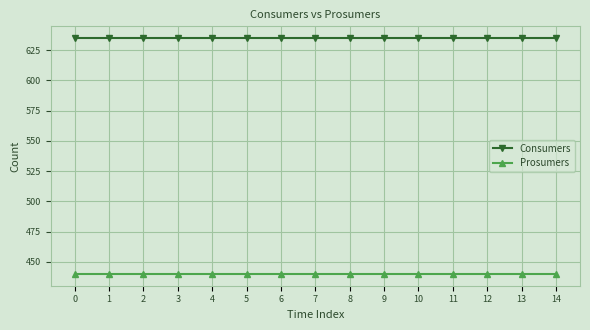

The Consumers series shows 635 at 1. True or false?

True